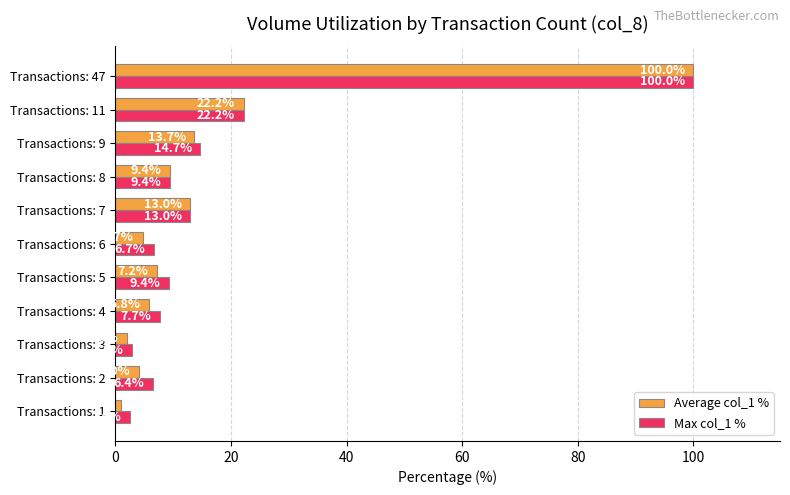

What is the difference between the maximum and minimum values in the Average col_1 % series?

98.9